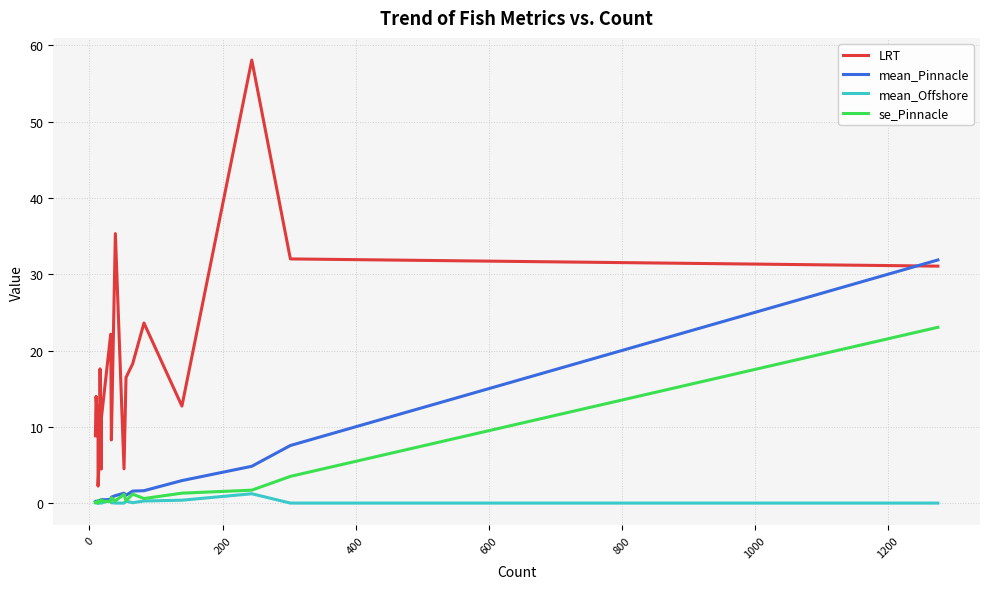

How many times do mean_Pinnacle and mean_Offshore cross each other?

2